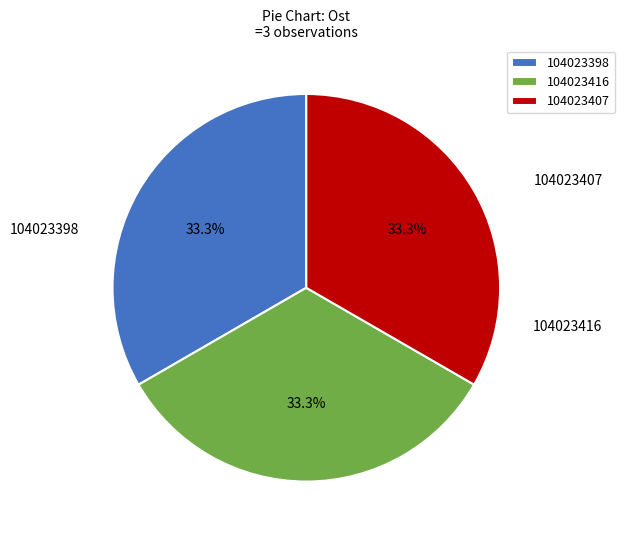

Is the sum of 104023416 and 104023398 greater than half?

Yes